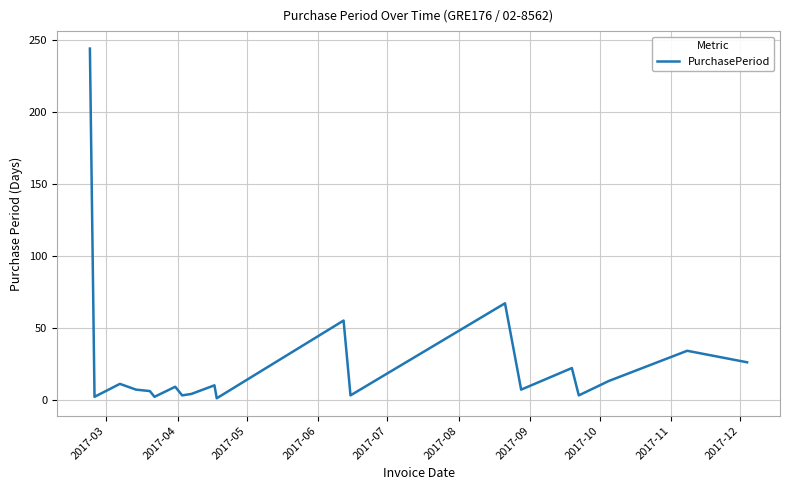

What is the maximum value shown in the chart?

244